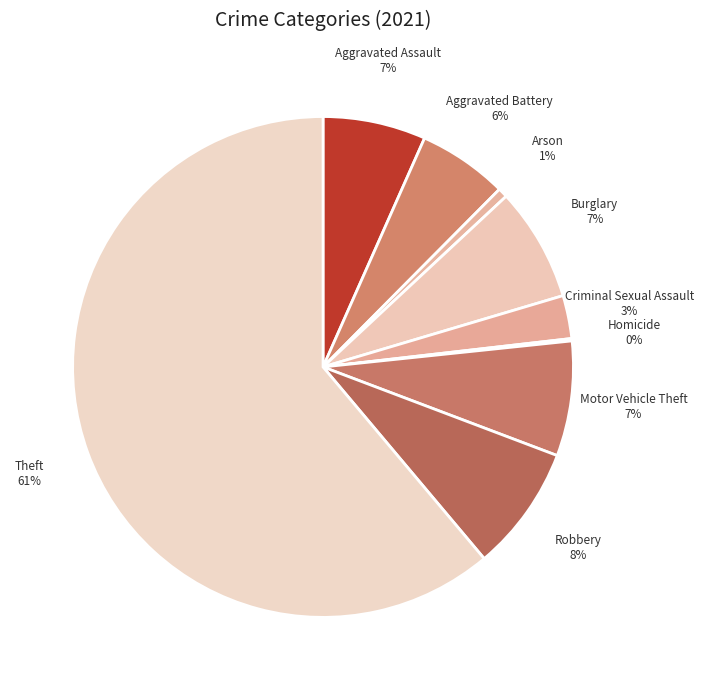

What percentage is the Burglary slice, to the nearest percent?

7%